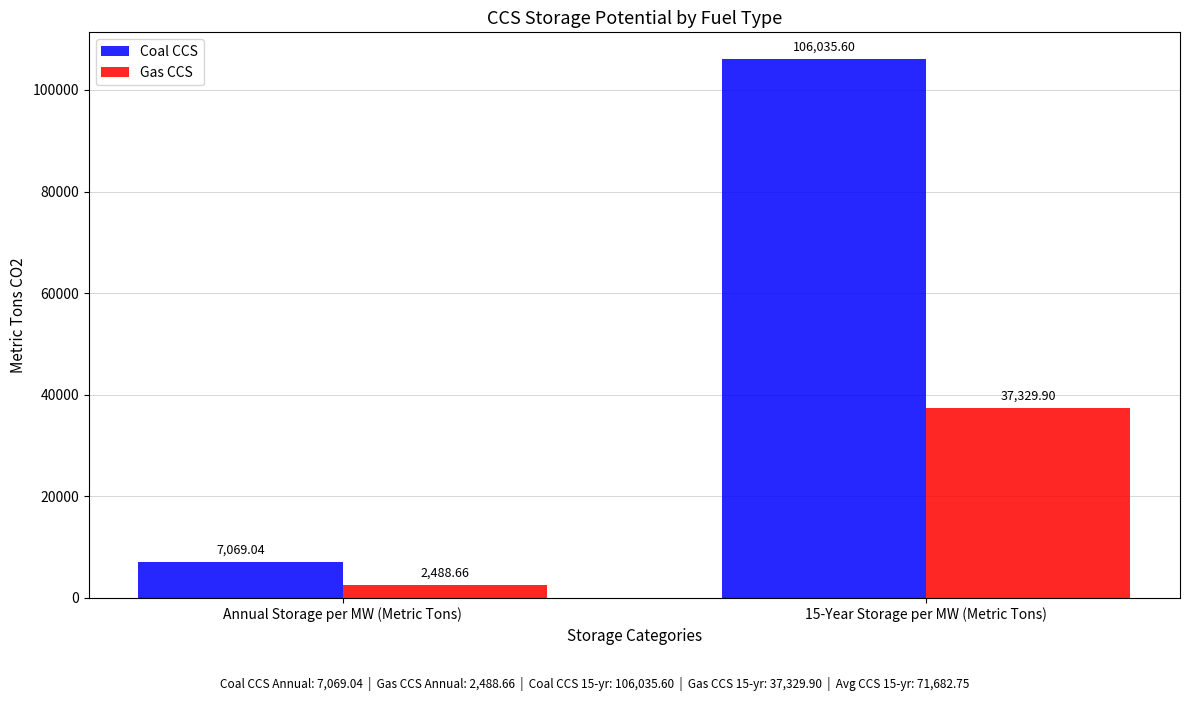

What is the total value across all series at 15-Year Storage per MW (Metric Tons)?

143365.5